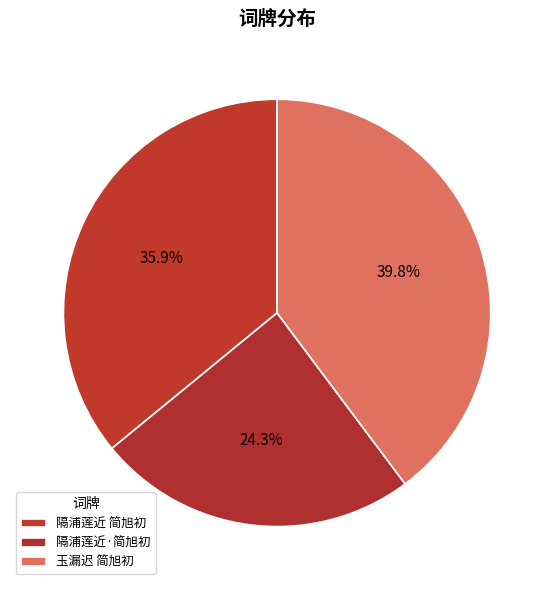

How many slices are in this pie chart?

3